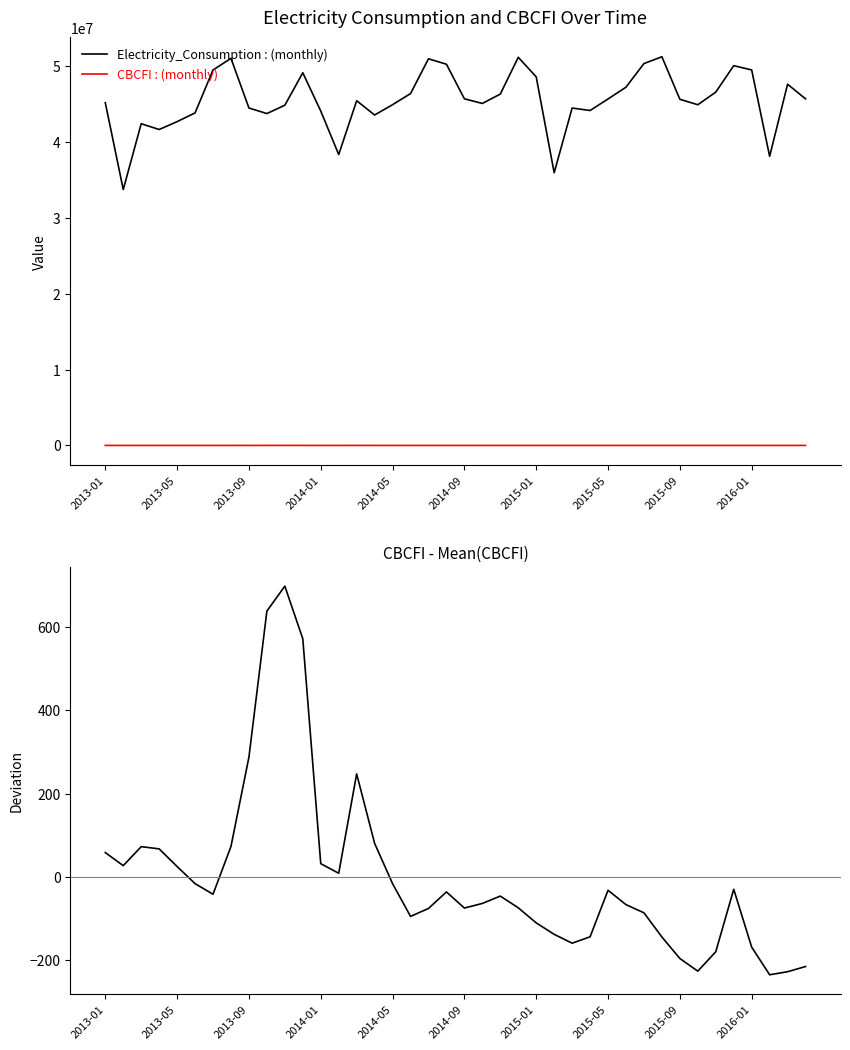

Reading left to right, extract all data points from this chart.

Electricity_Consumption: 45187963.0	33736119.0	42410136.0	41652130.0	42687593.0	43837463.0	49495678.0	51029498.0	44483976.0	43751016.0	44850005.0	49128819.0	44080594.0	38350019.0	45440000.0	43562732.0	44920395.0	46385023.0	50969616.0	50253374.0	45697348.0	45083995.0	46322373.0	51169260.0	48590000.0	35950000.0	44477544.6	44153577.1	45672278.6	47230359.0	50343609.2	51238536.0	45634333.6	44914054.4	46576394.9	50067552.6	49500000.0	38115239.0	47617697.9	45689373.4
CBCFI: 691.6	660.2	705.8	700.5	658.1	617.1	591.7	706.3	920.6	1270.9	1330.8	1204.5	665.0	642.0	880.3	713.7	616.9	538.5	557.5	597.2	558.5	569.6	587.2	559.1	523.0	495.5	474.2	489.5	601.2	566.7	547.1	489.0	437.5	407.1	453.6	603.5	464.8	398.4	405.8	418.2
CBCFI - Mean(CBCFI): 58.6	27.2	72.8	67.5	25.1	-15.9	-41.3	73.4	287.6	637.9	697.8	571.5	32.0	9.0	247.3	80.7	-16.0	-94.5	-75.5	-35.8	-74.5	-63.4	-45.7	-73.9	-110.0	-137.5	-158.8	-143.4	-31.8	-66.3	-85.9	-143.9	-195.5	-225.8	-179.3	-29.5	-168.2	-234.5	-227.2	-214.7